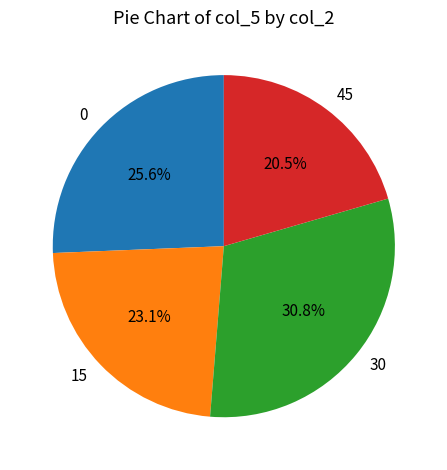

Count the number of slices in the pie.

4